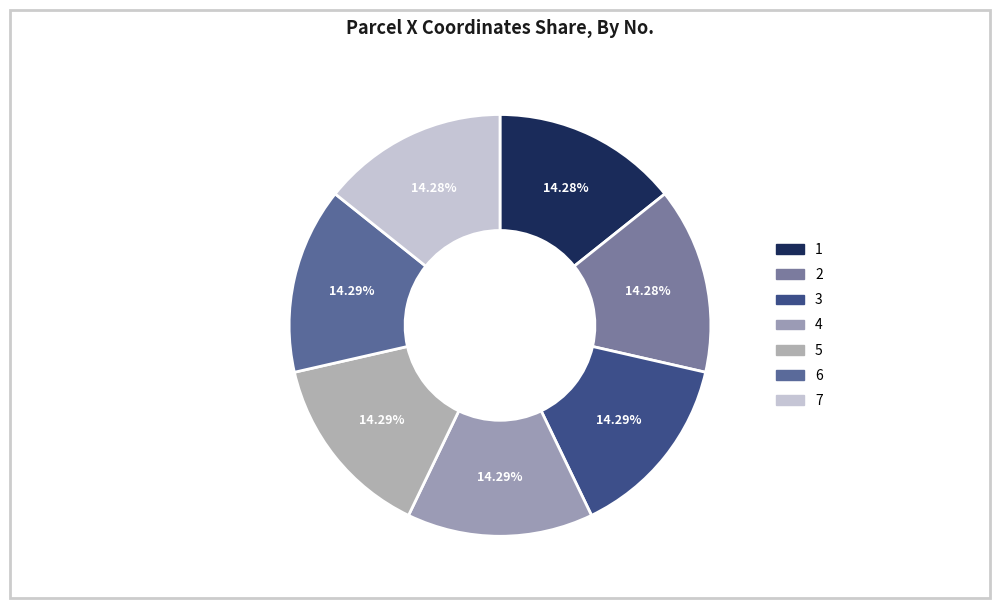

What percentage do 3 and 1 together represent?

28.6%